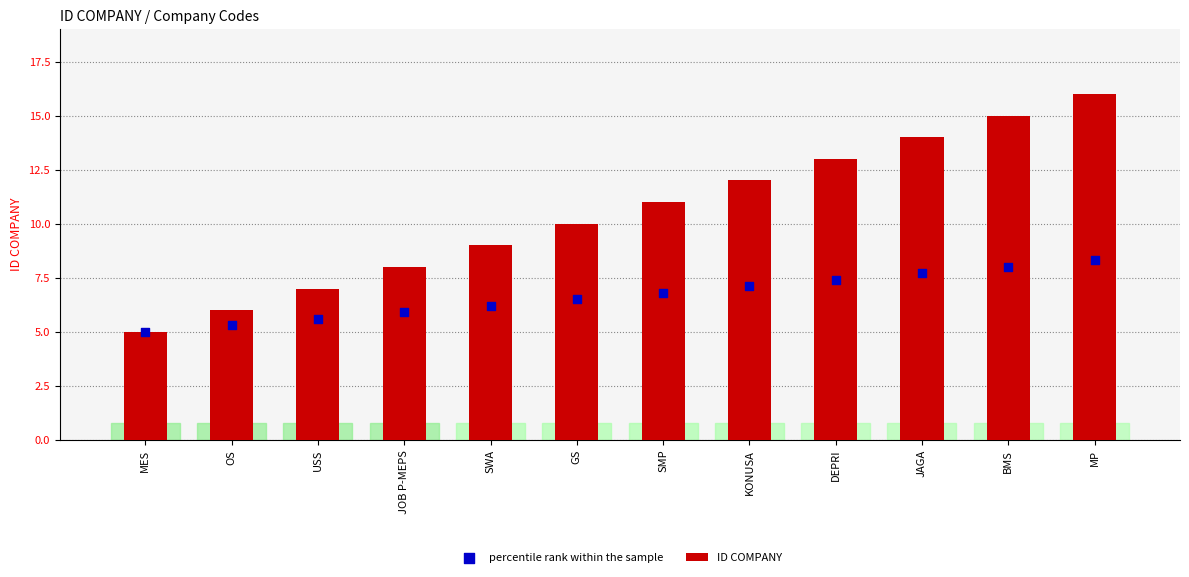

Which series contains the highest Y value?

ID COMPANY